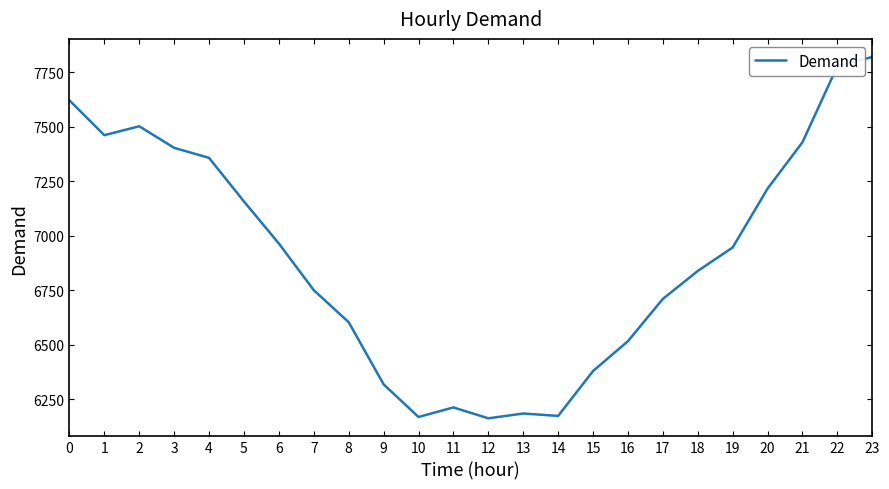

What is the approximate value at 14, to the nearest 10?

6170